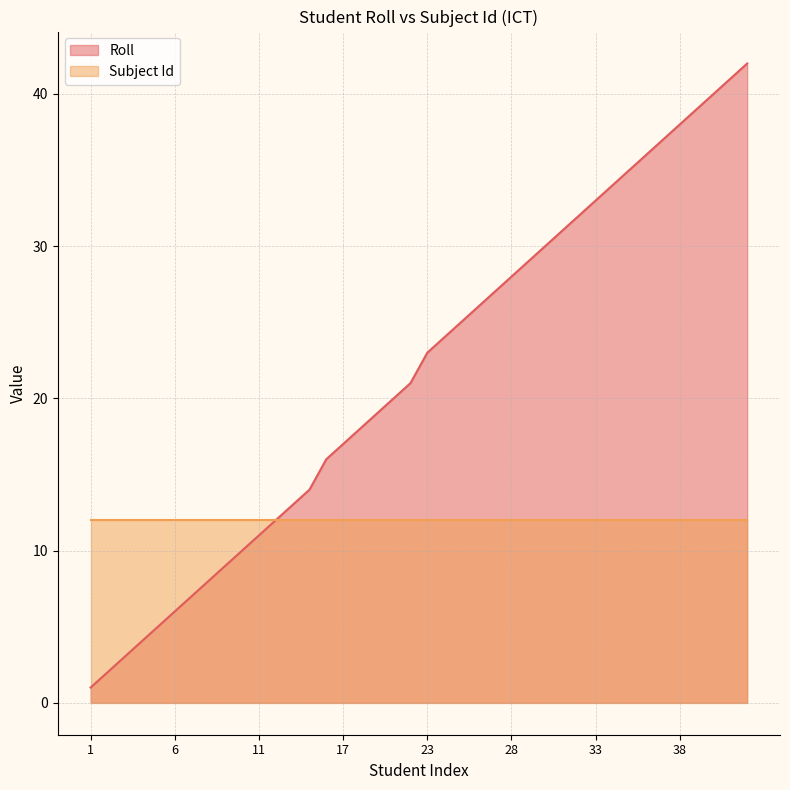

Does the chart display data point markers on the line(s)?

No